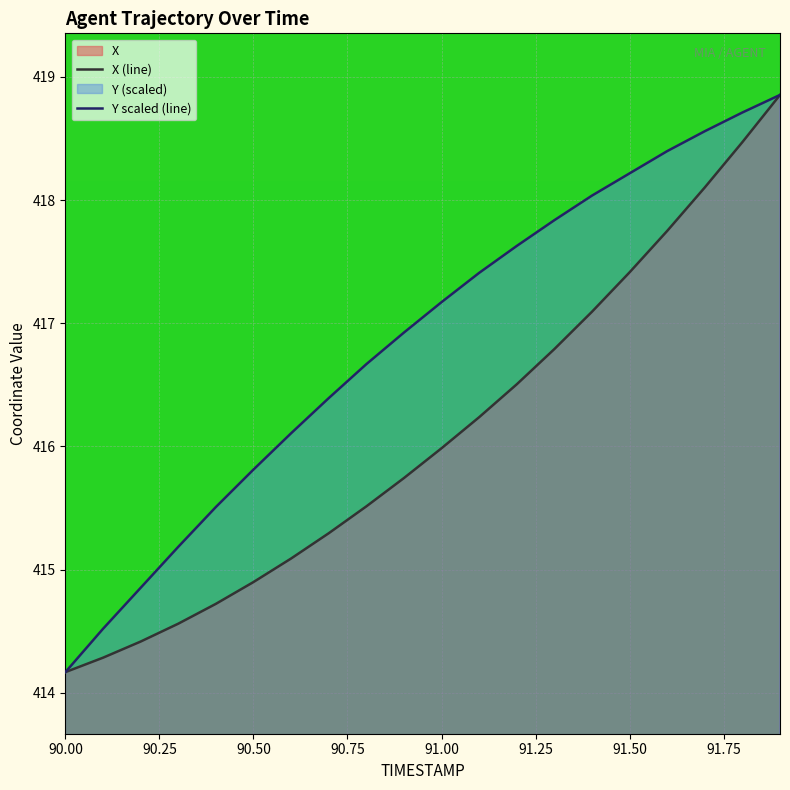

What is the greatest value displayed?

418.9